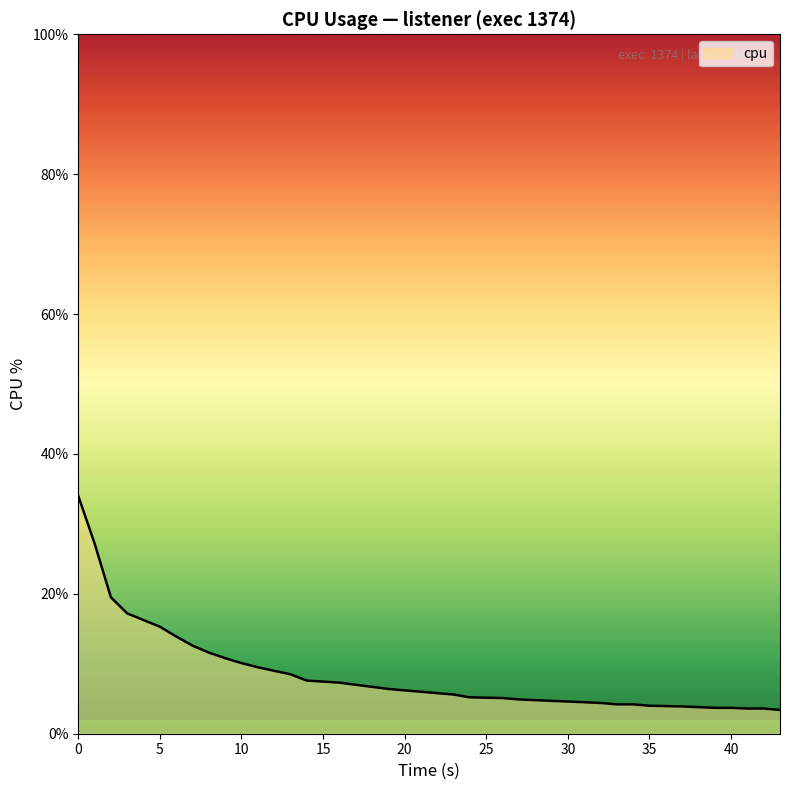

What is the difference between the maximum and minimum values?

30.6